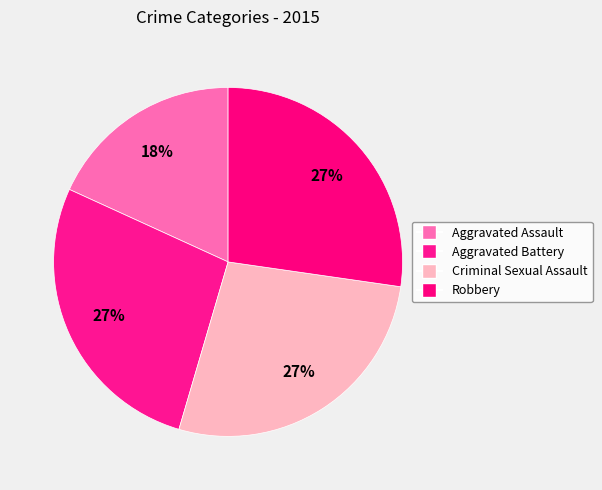

What percentage is the Robbery slice, to the nearest percent?

27%